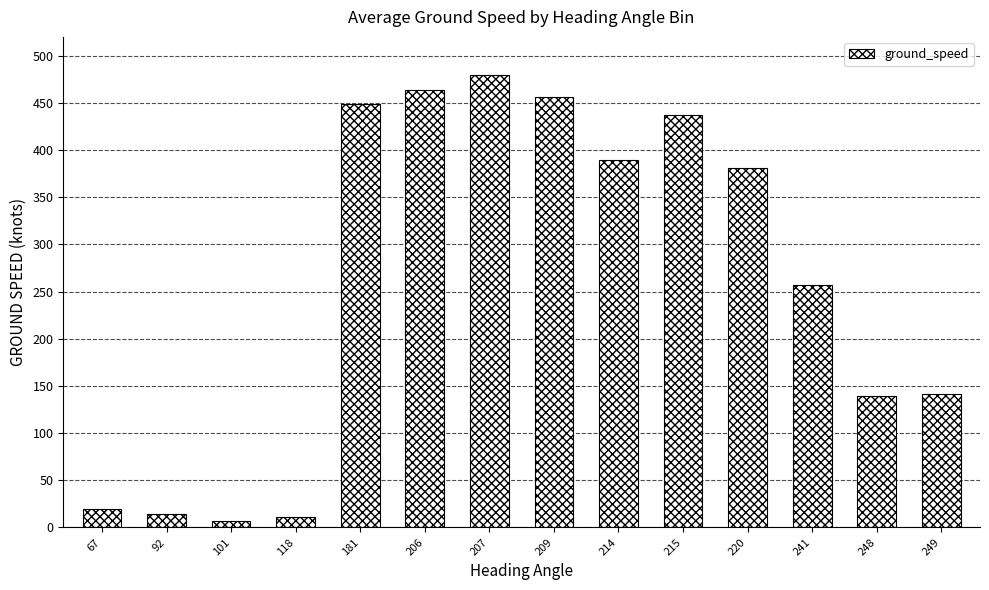

What is the value of the 1st bar from the left?

20